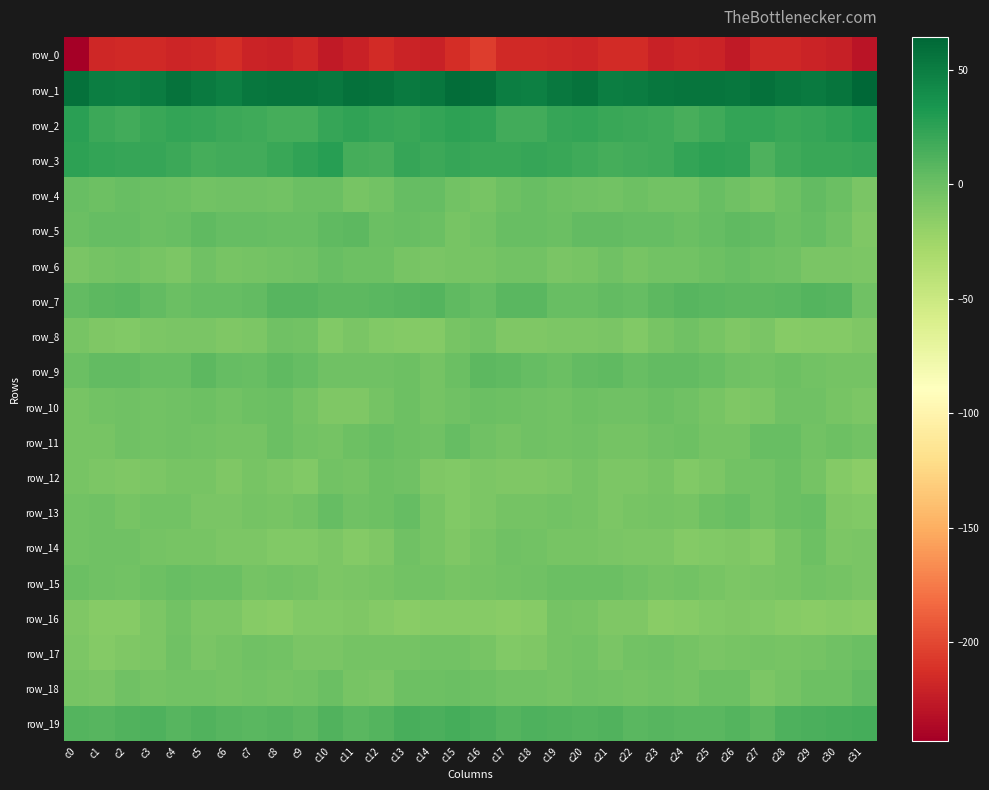

What is the lowest value of the row_7 series?

-2.0